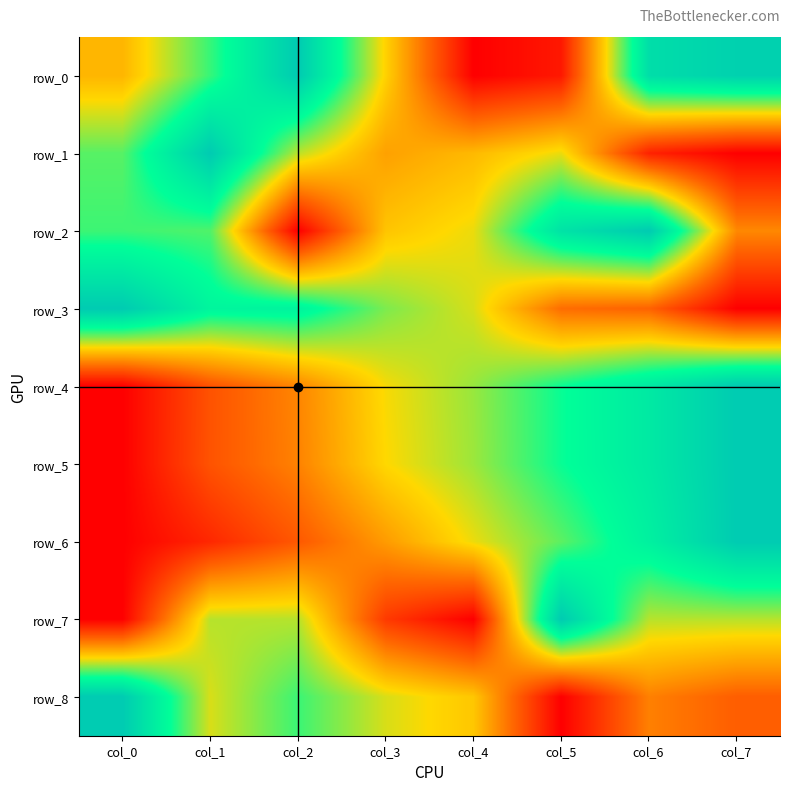

What is the spread (max minus min) of values at col_3?

0.5